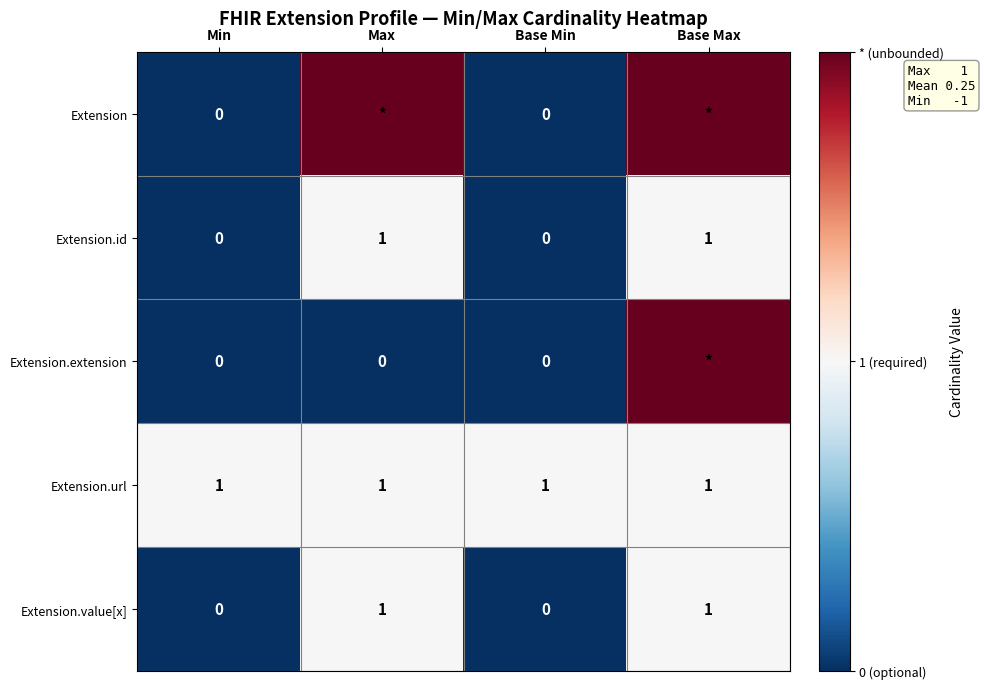

At which category is the sum across all series the highest?

Base Max